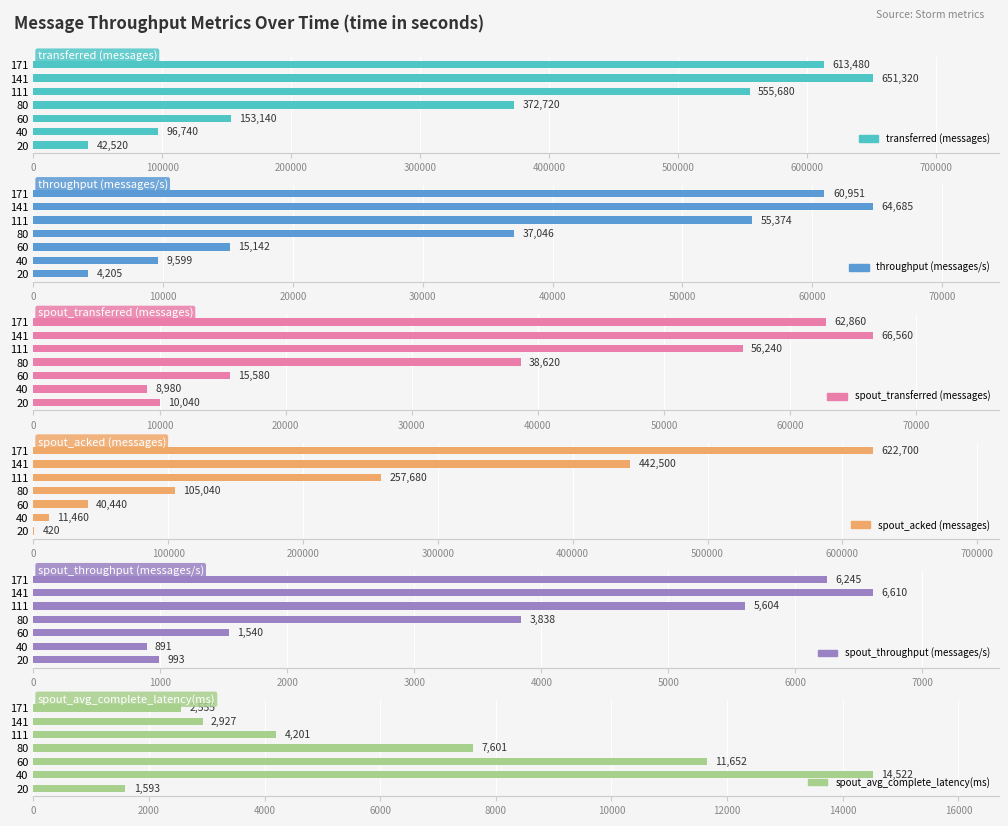

Which series has the largest total across all categories?

transferred (messages)